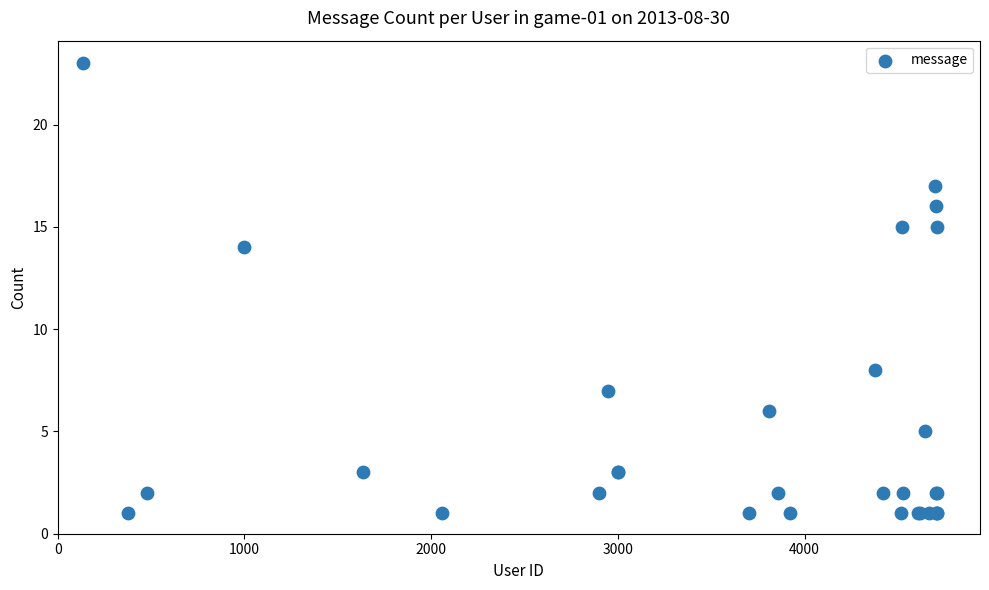

What Y value in the scatter plot is closest to 12?

14